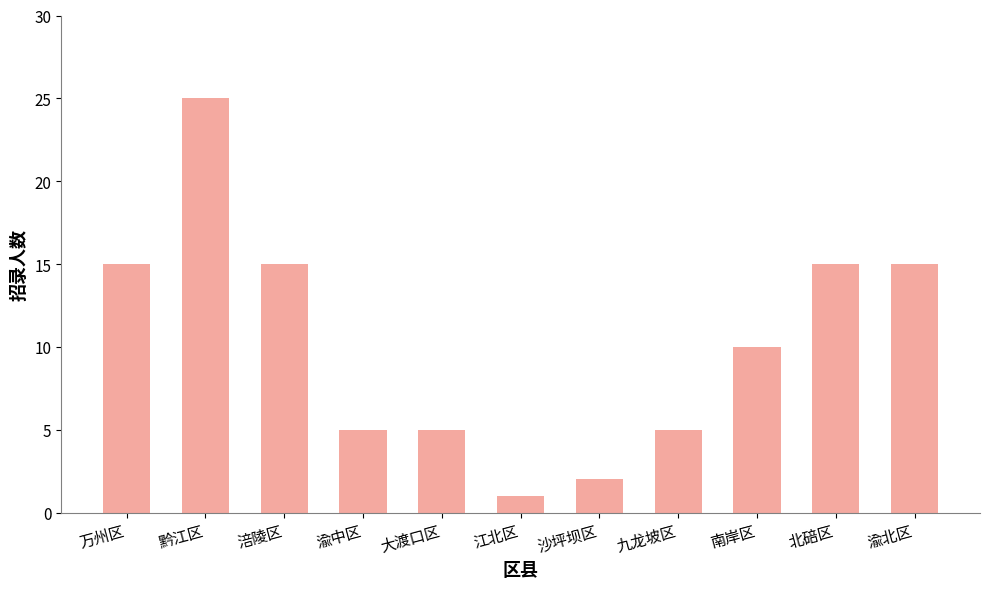

What is the change in value from 万州区 to 黔江区?

+10